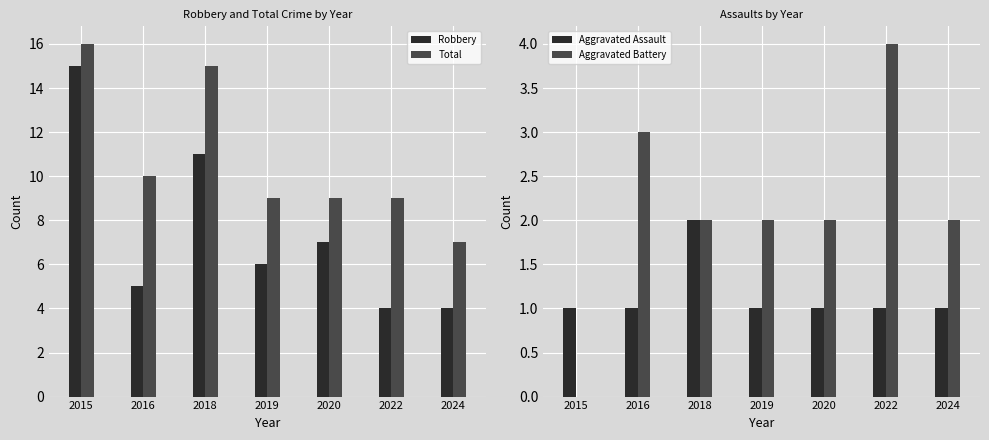

Which series has the largest total across all categories?

Total